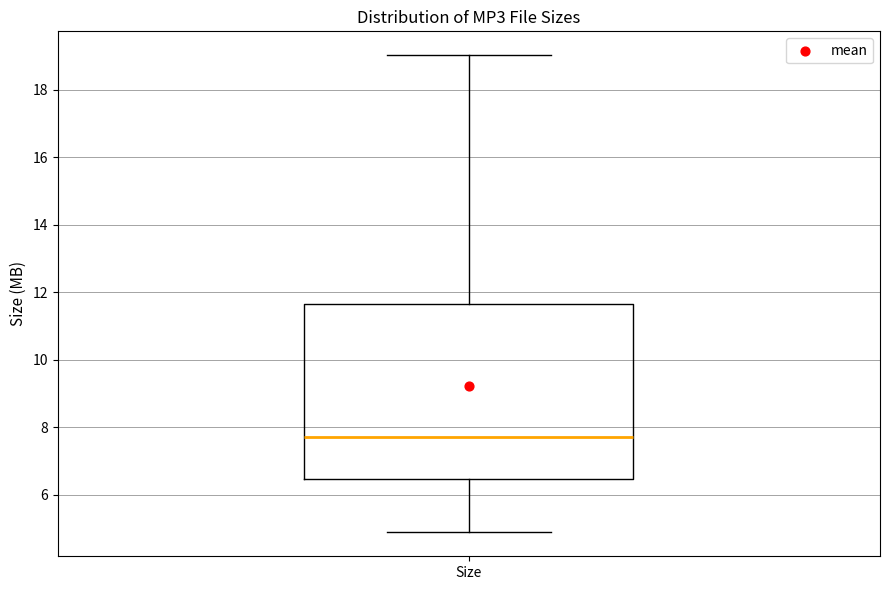

Where does the median line of the box for Size sit on the y-axis? The values are not printed on the chart, so give them approximately, as read against the axis.

7.8